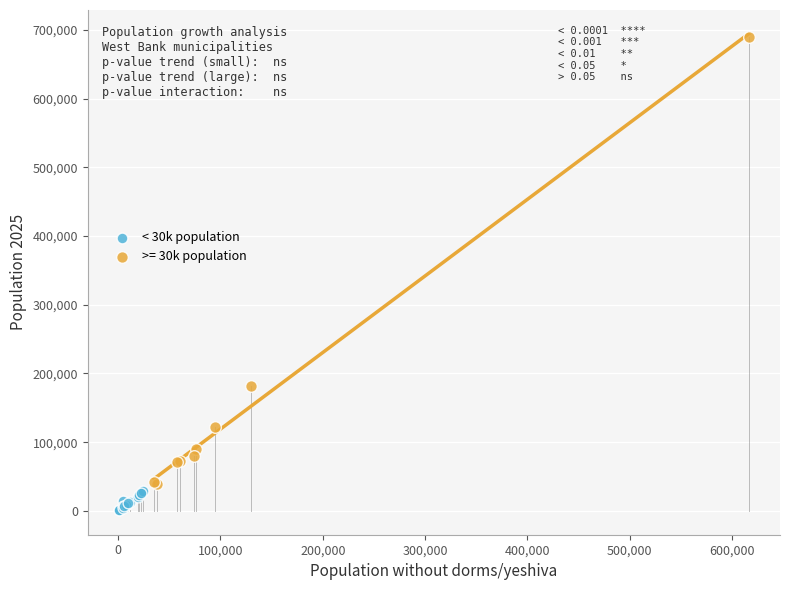

Which series reaches the minimum Y coordinate?

< 30k population